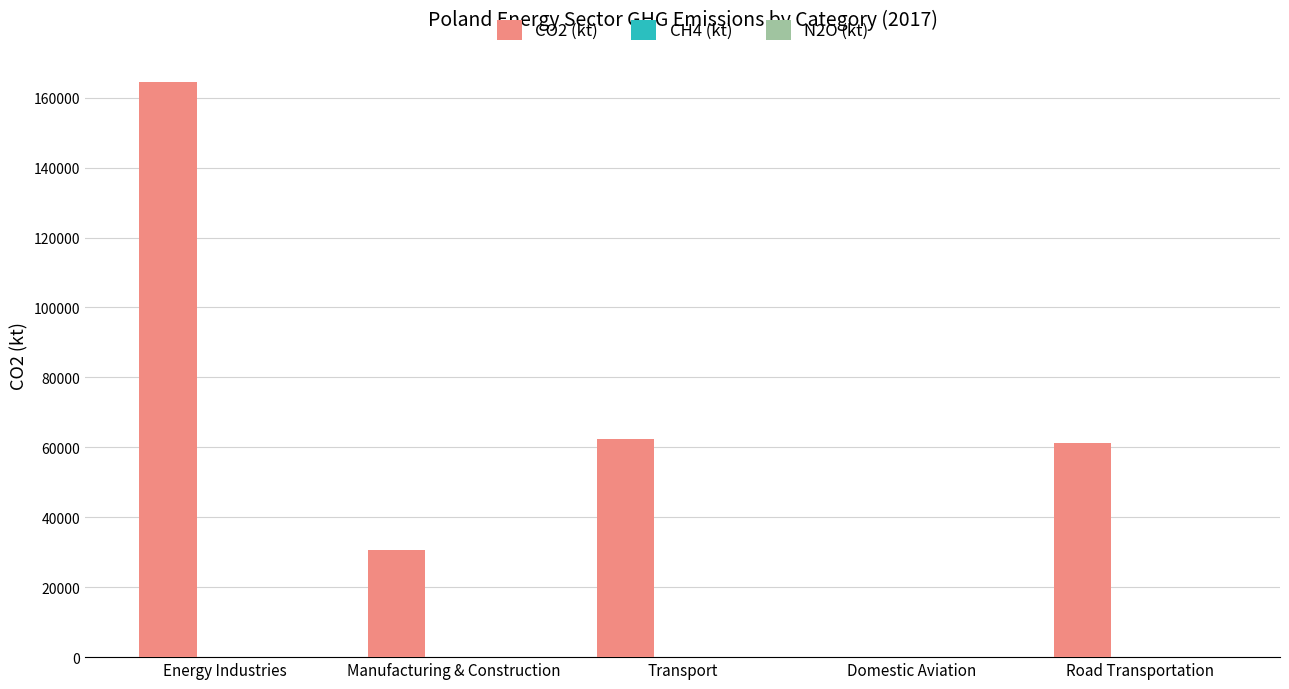

Are the bars horizontal?

No